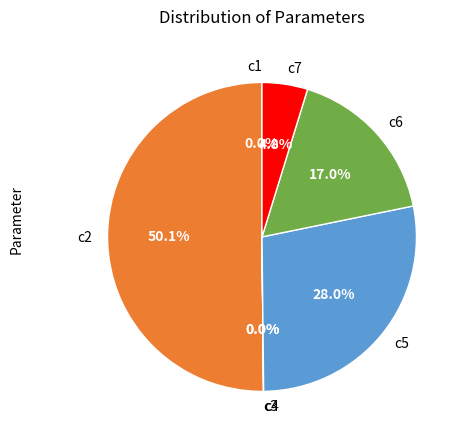

Combined, do c2 and c7 account for over 50%?

Yes